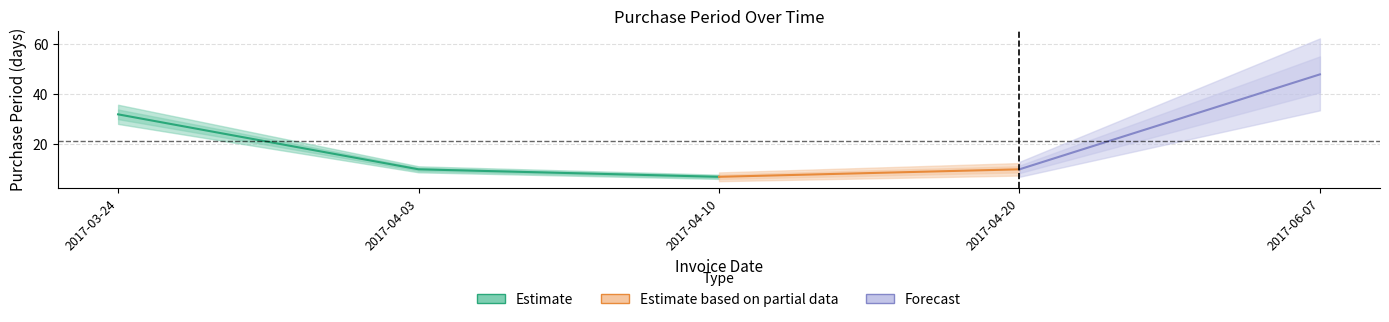

Read the value at 2017-03-24.

32